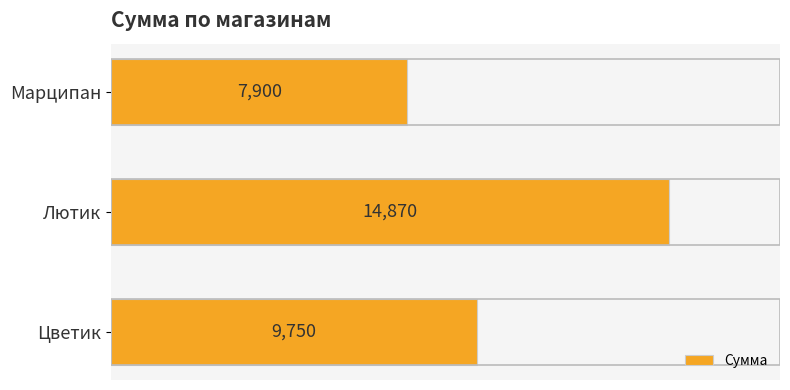

Rank the categories by value from lowest to highest.

Марципан, Цветик, Лютик